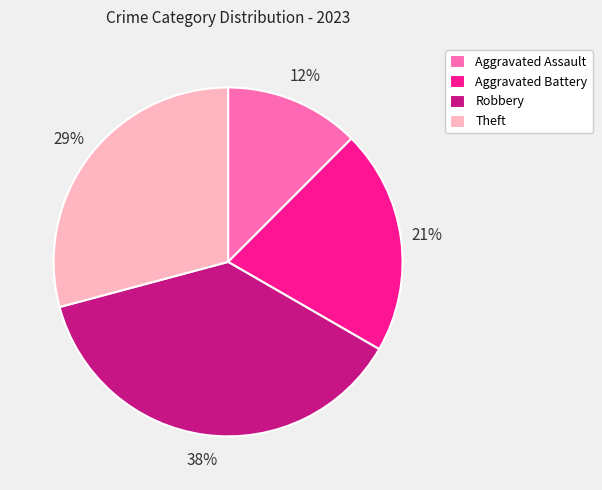

To the nearest percent, what portion does Aggravated Battery represent?

21%